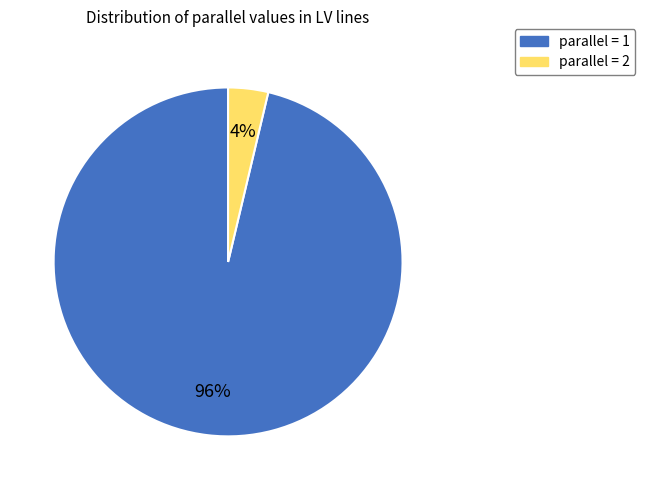

To the nearest percent, what is the average slice percentage?

50%